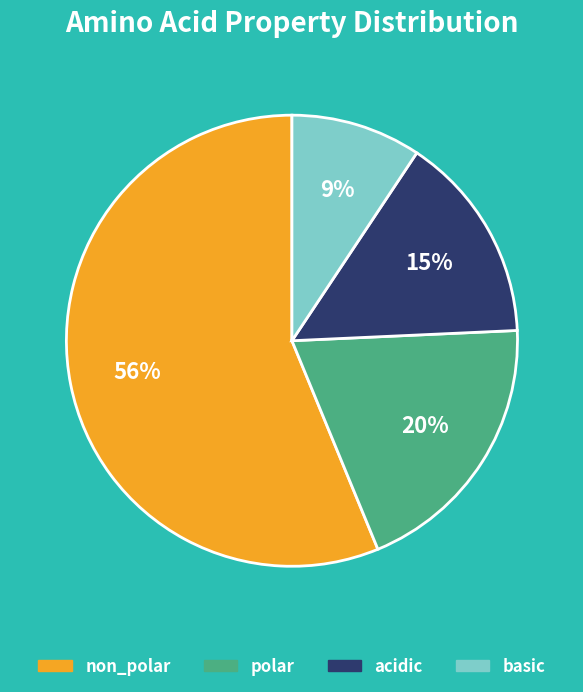

Between acidic and basic, which is larger?

acidic